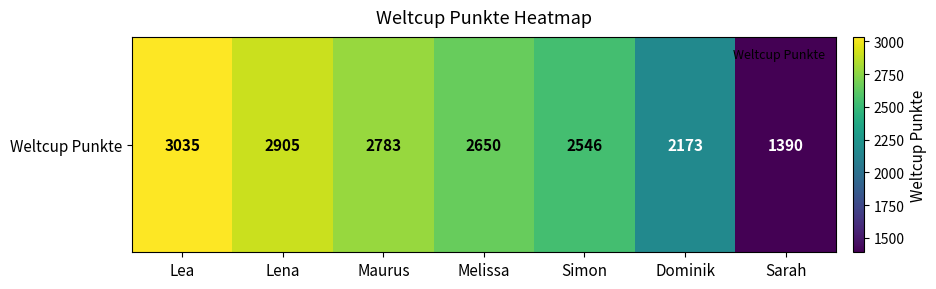

Between Lena and Sarah, which is larger?

Lena